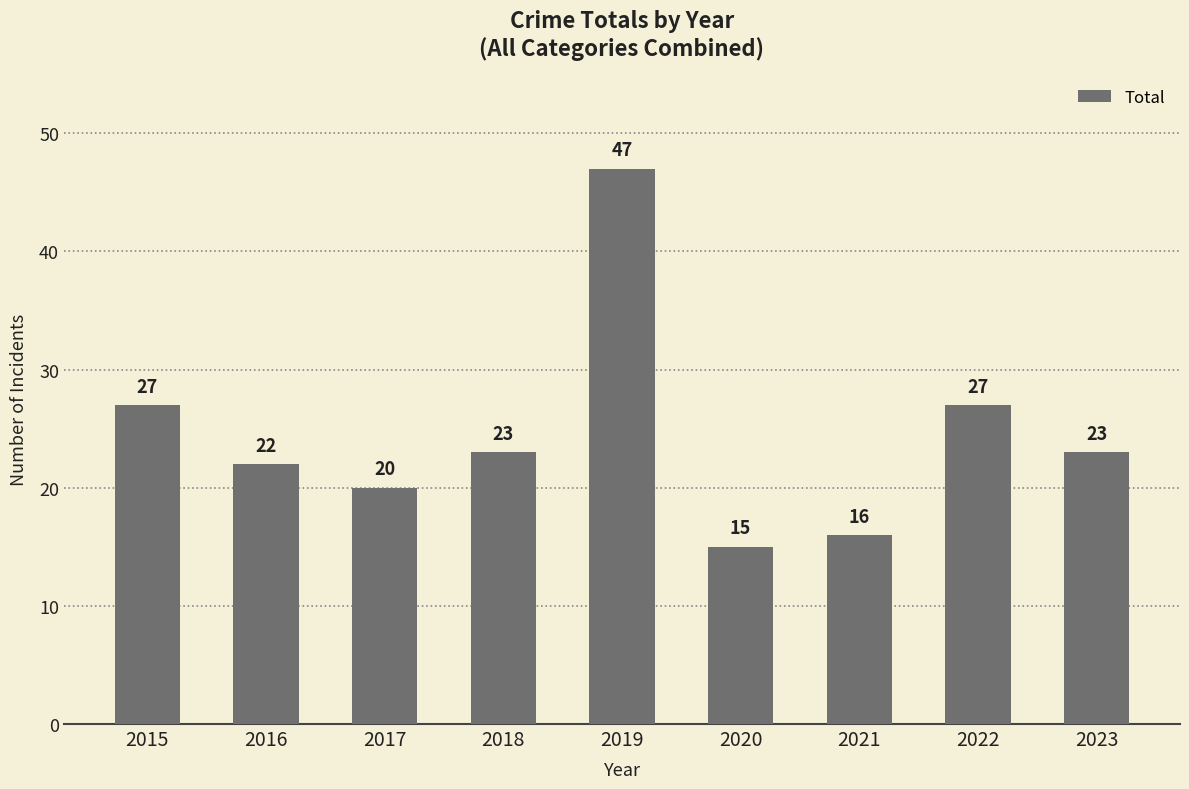

What is the sum of the values at 2019 and 2021?

63